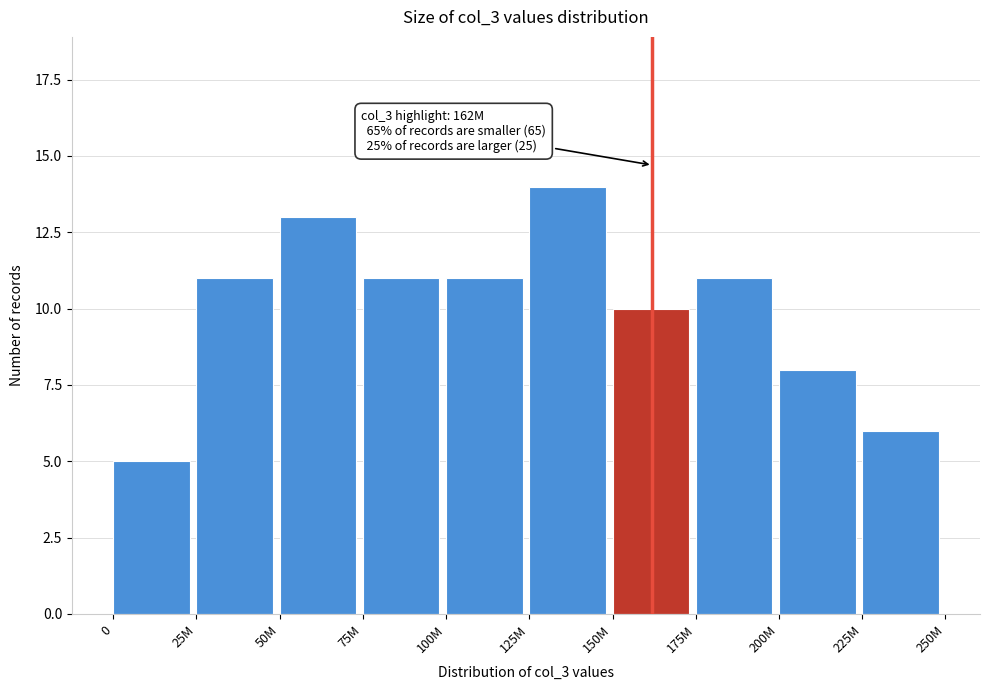

Reading left to right, extract all data points from this chart.

5	11	13	11	11	14	10	11	8	6